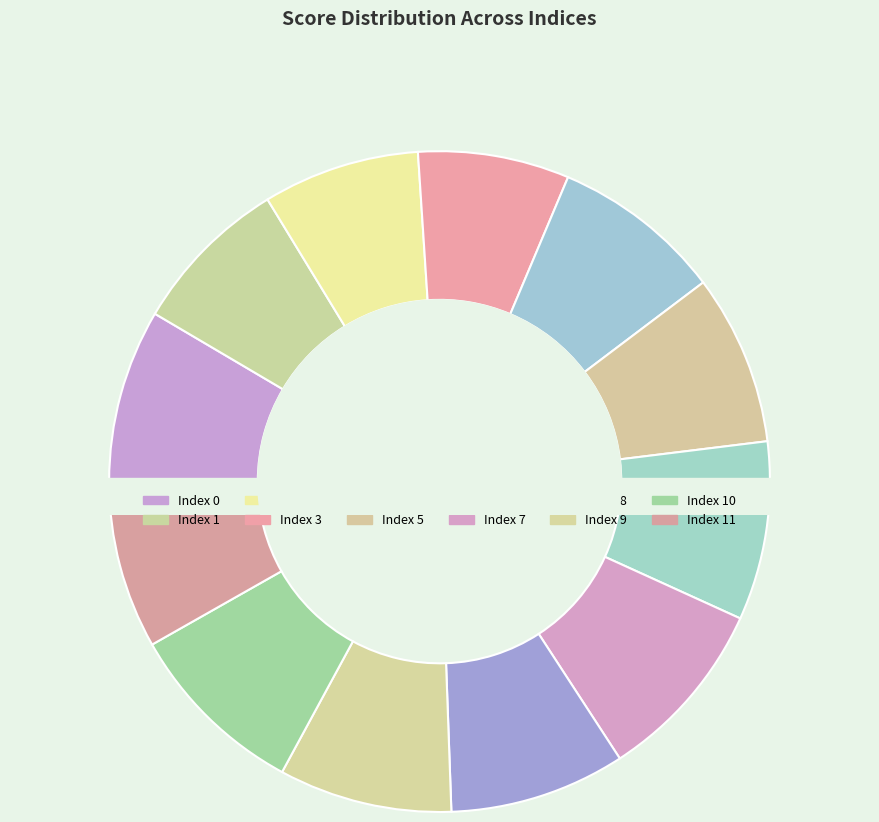

Rank the categories by value from highest to lowest.

7, 10, 6, 8, 0, 9, 4, 5, 11, 1, 2, 3